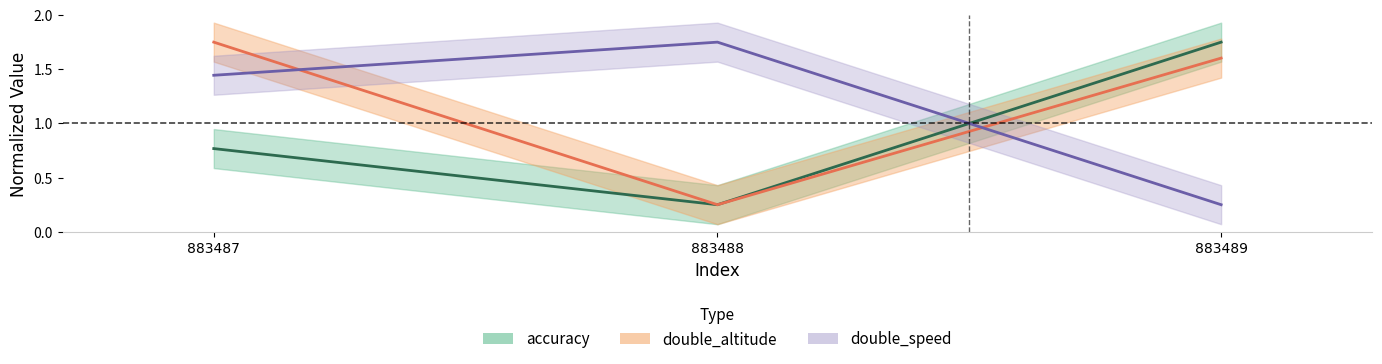

Is it true that double_altitude equals 1.6 at 883489?

True